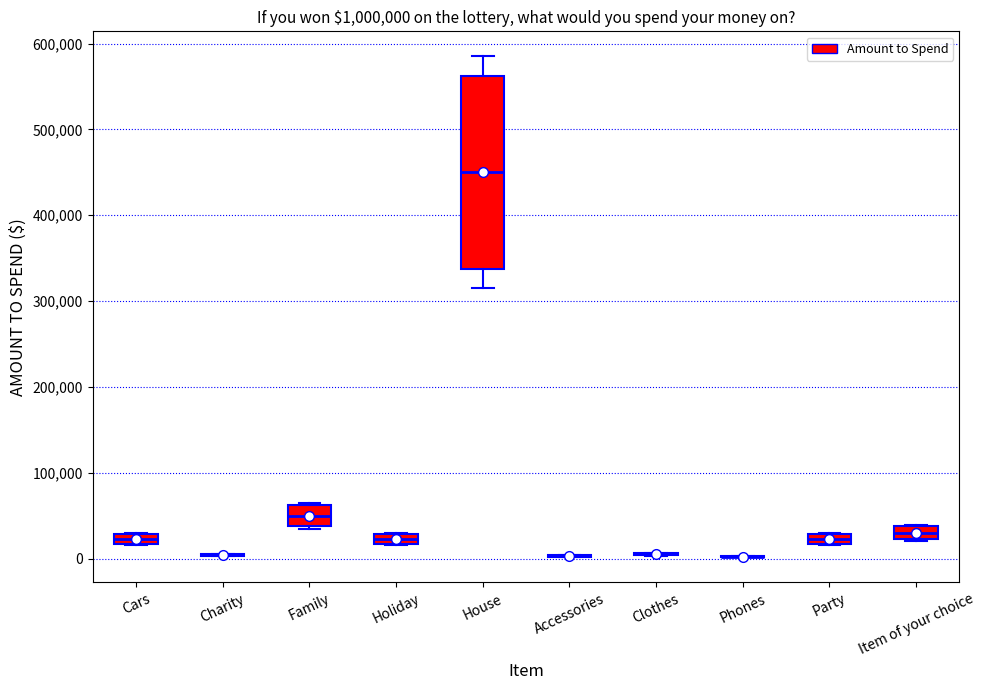

Which box is the tallest, from its lower edge to its upper edge?

House